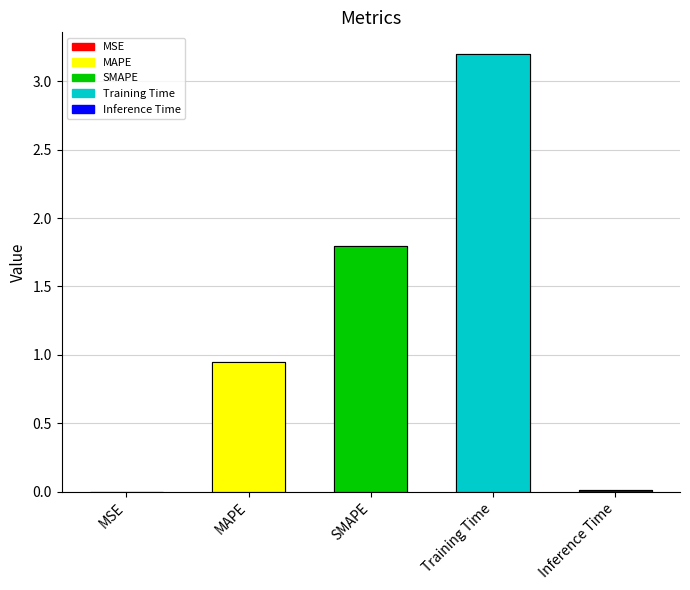

What is the change in value from SMAPE to Inference Time?

-1.8